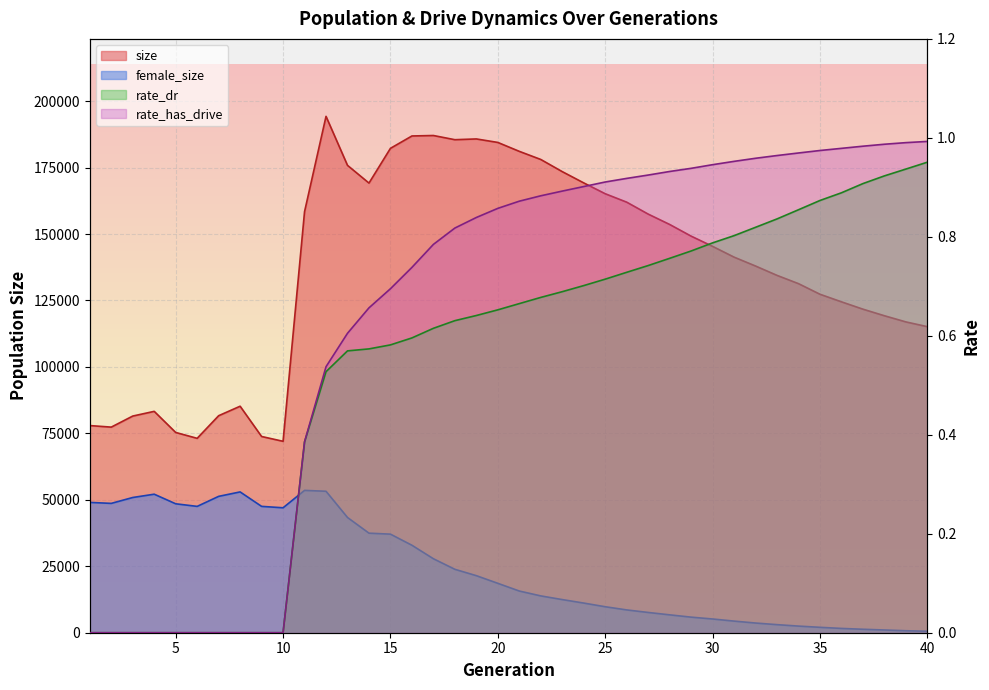

How many interior local peaks does the size series have?

5